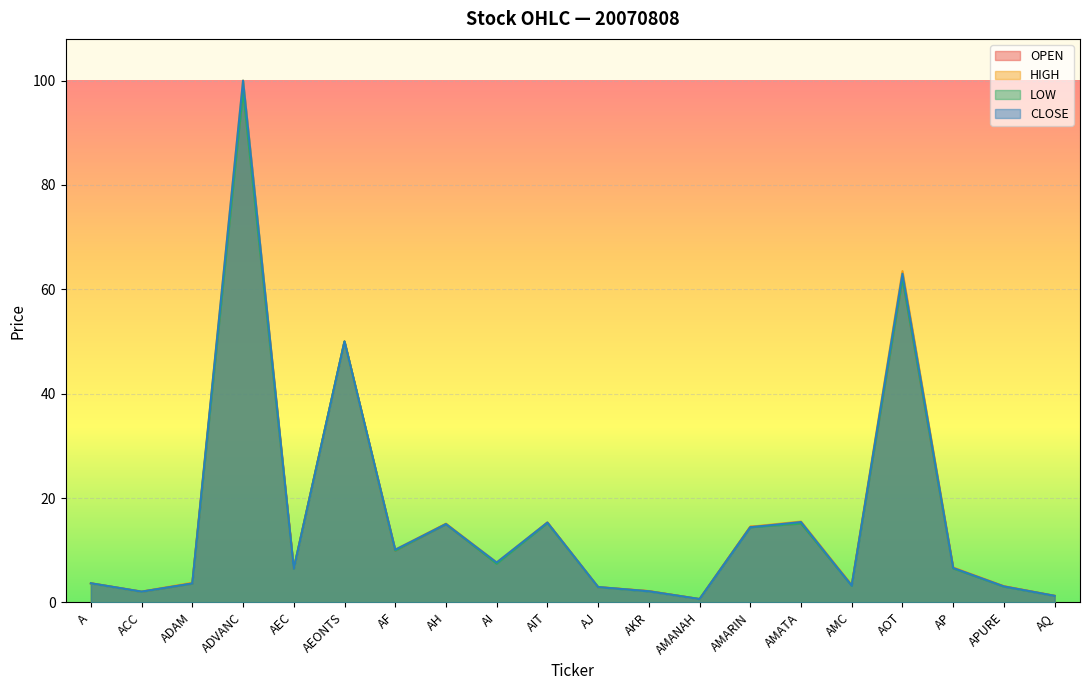

At AMARIN, list the series in order from largest to smallest.

OPEN, HIGH, LOW, CLOSE